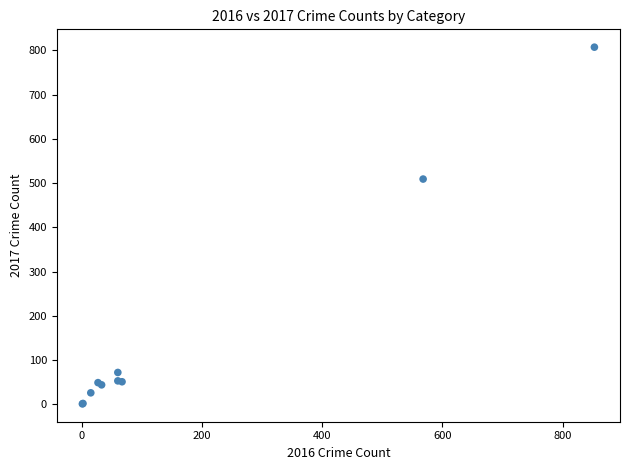

What Y value in the scatter plot is closest to 404?

509